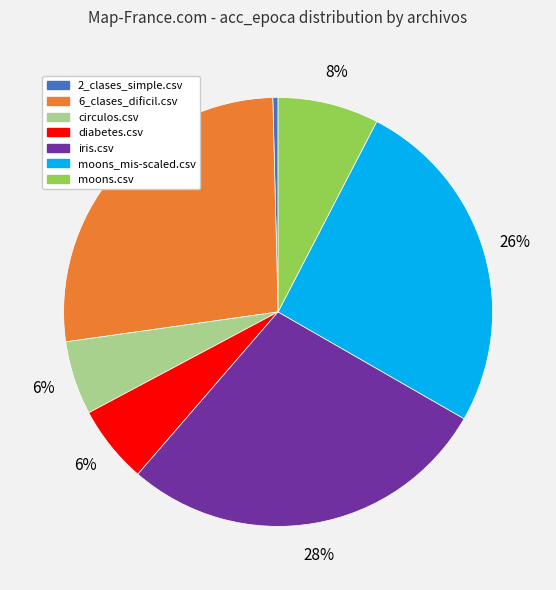

The moons.csv slice represents 1% of the pie. True or false?

False